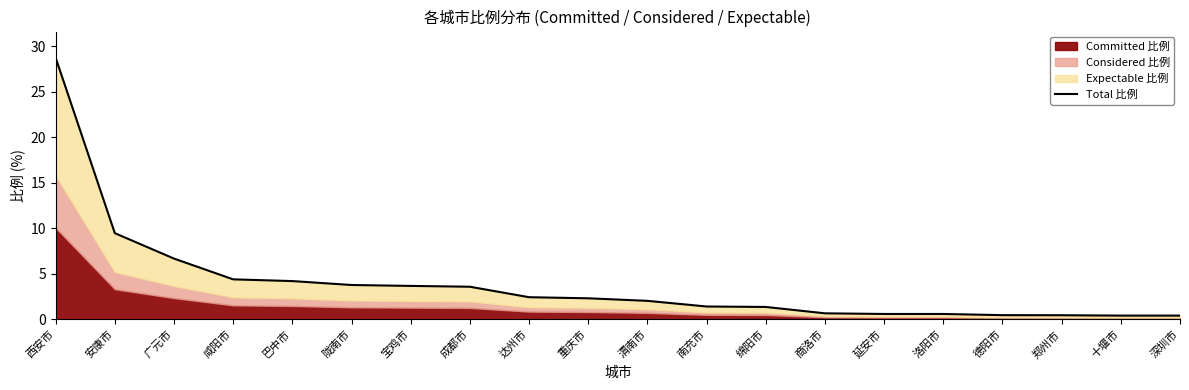

What is the ratio of the value at 深圳市 to the value at 渭南市?

0.2